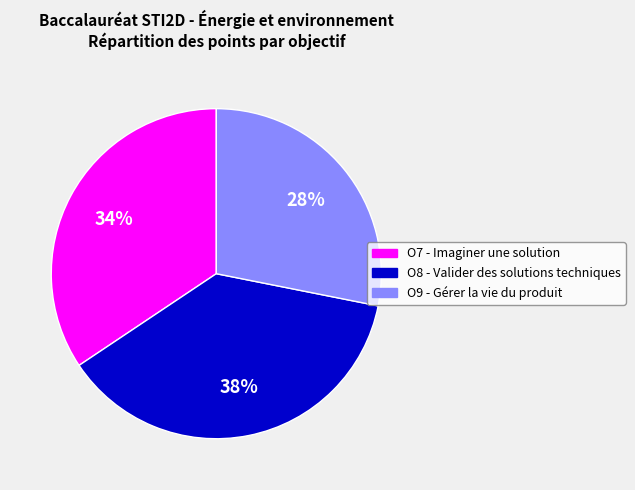

To the nearest percent, what is the combined percentage of O7 - Imaginer une solution and O8 - Valider des solutions techniques?

72%